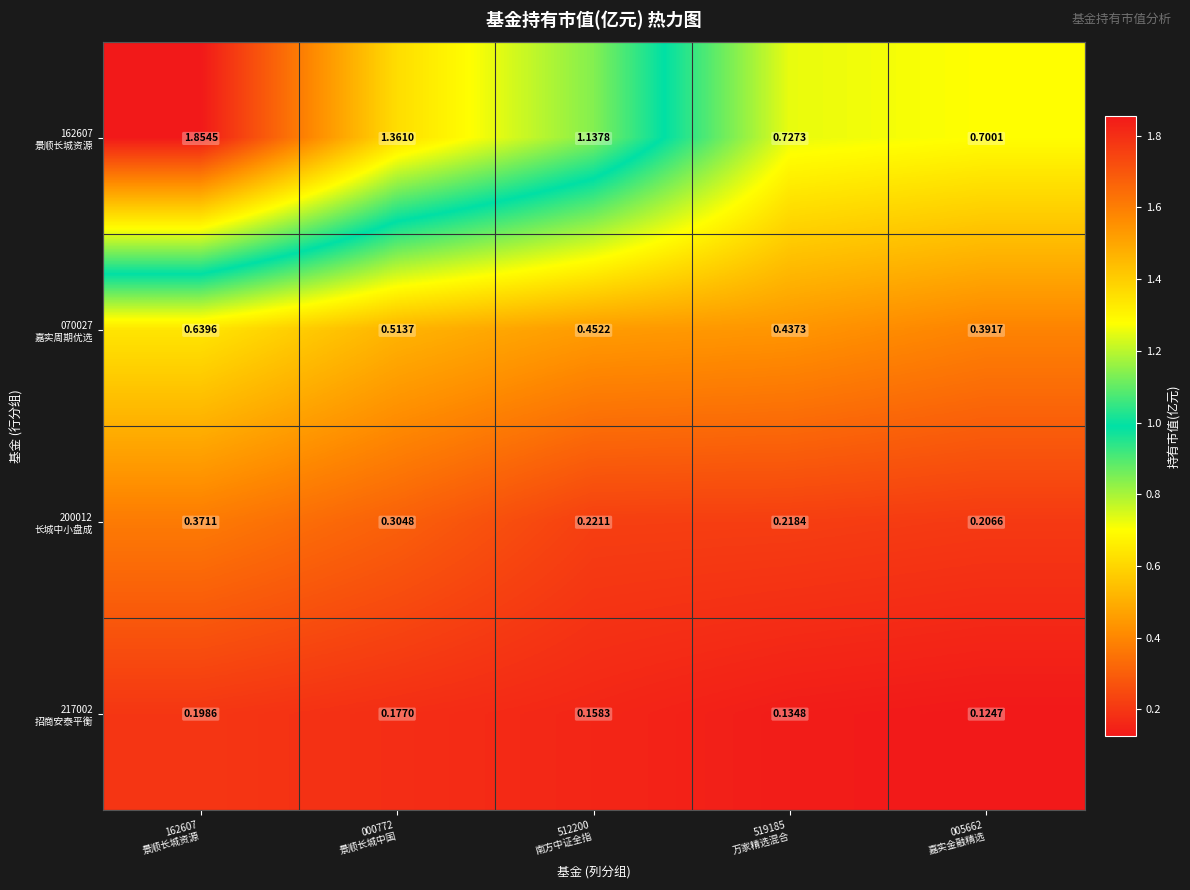

How many distinct data groups are displayed?

4